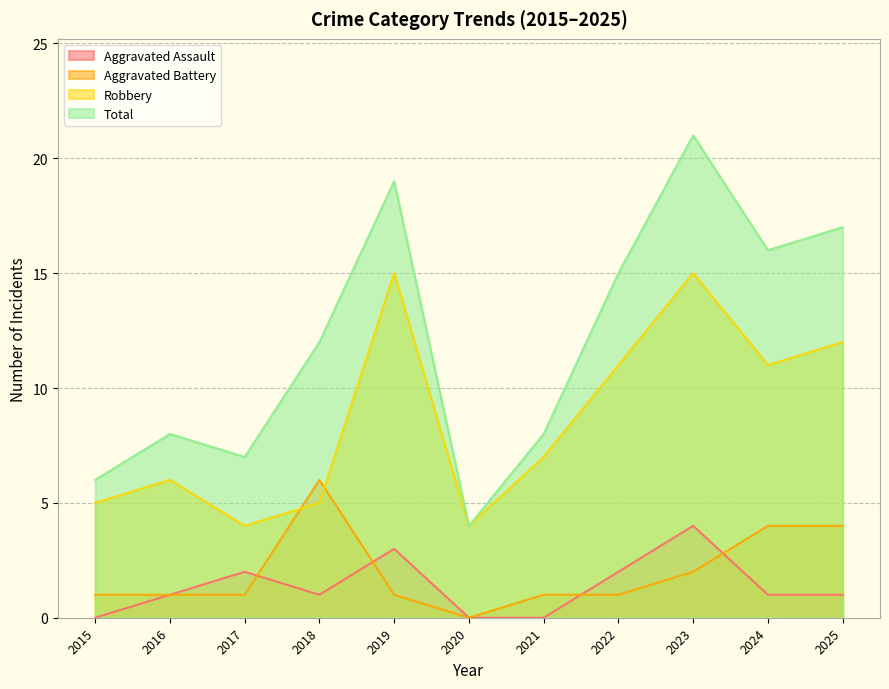

How many values in the Aggravated Battery series exceed 1?

4